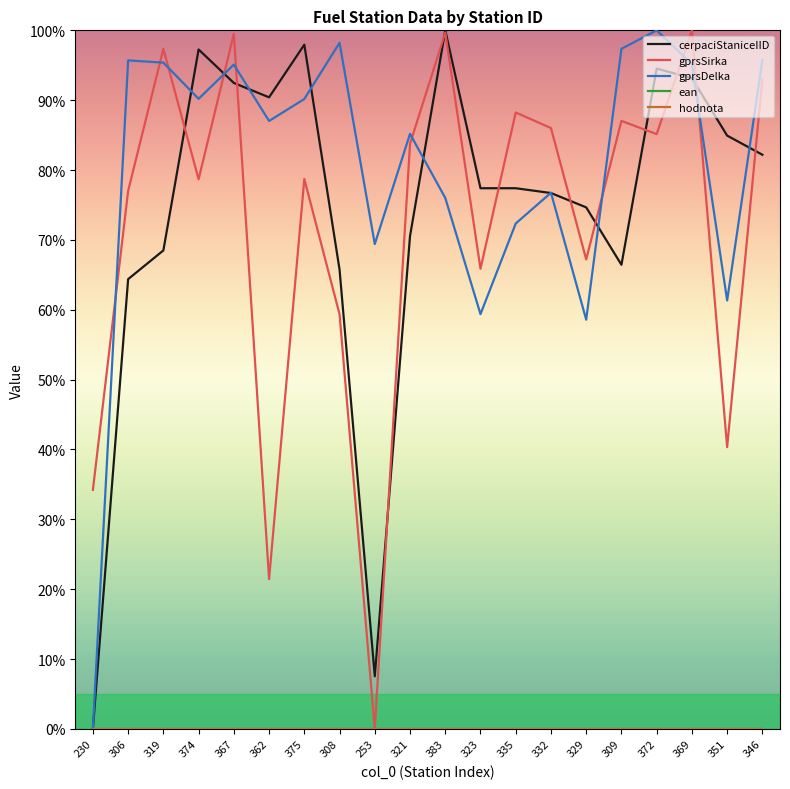

At which category is the sum across all series the highest?

369